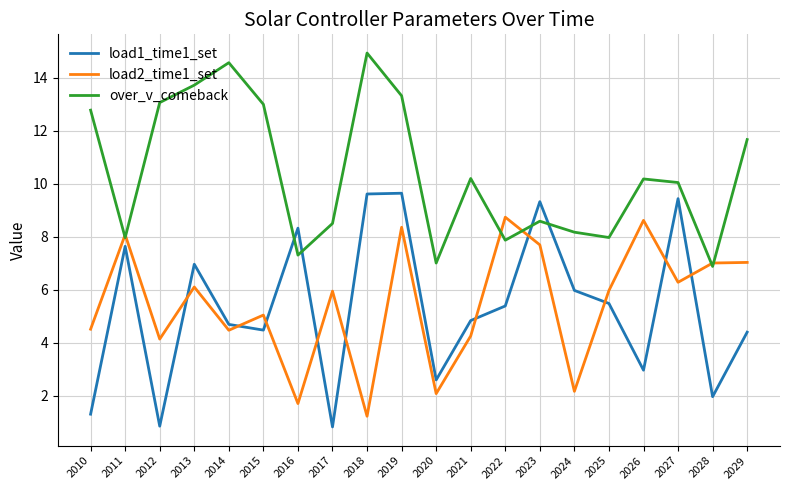

What is the spread (max minus min) of values at 2014?

10.1